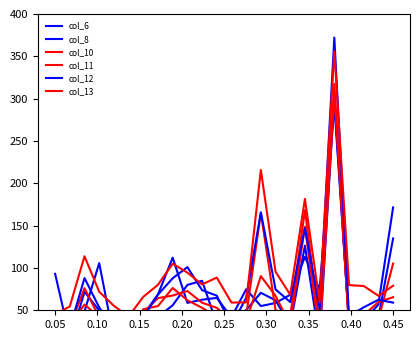

How many lines are shown in the chart?

6